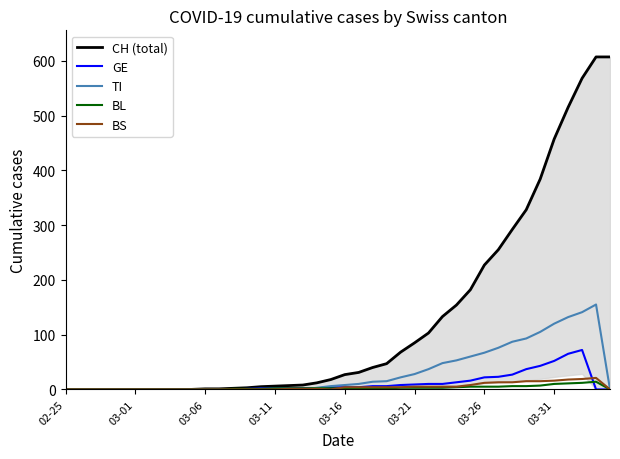

At which label does GE reach its minimum?

02-25